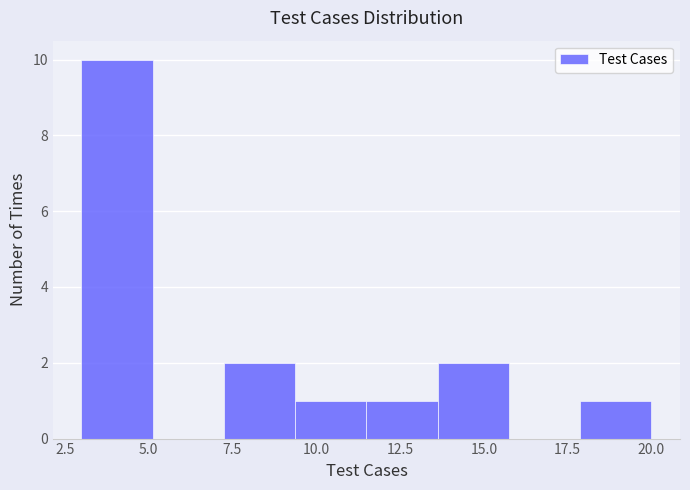

How tall is the bar that spans 7.5 to 9.5 on the x-axis? Neither the bar edges nor the heights are printed on the chart, so give them approximately, as read against the axes.

2